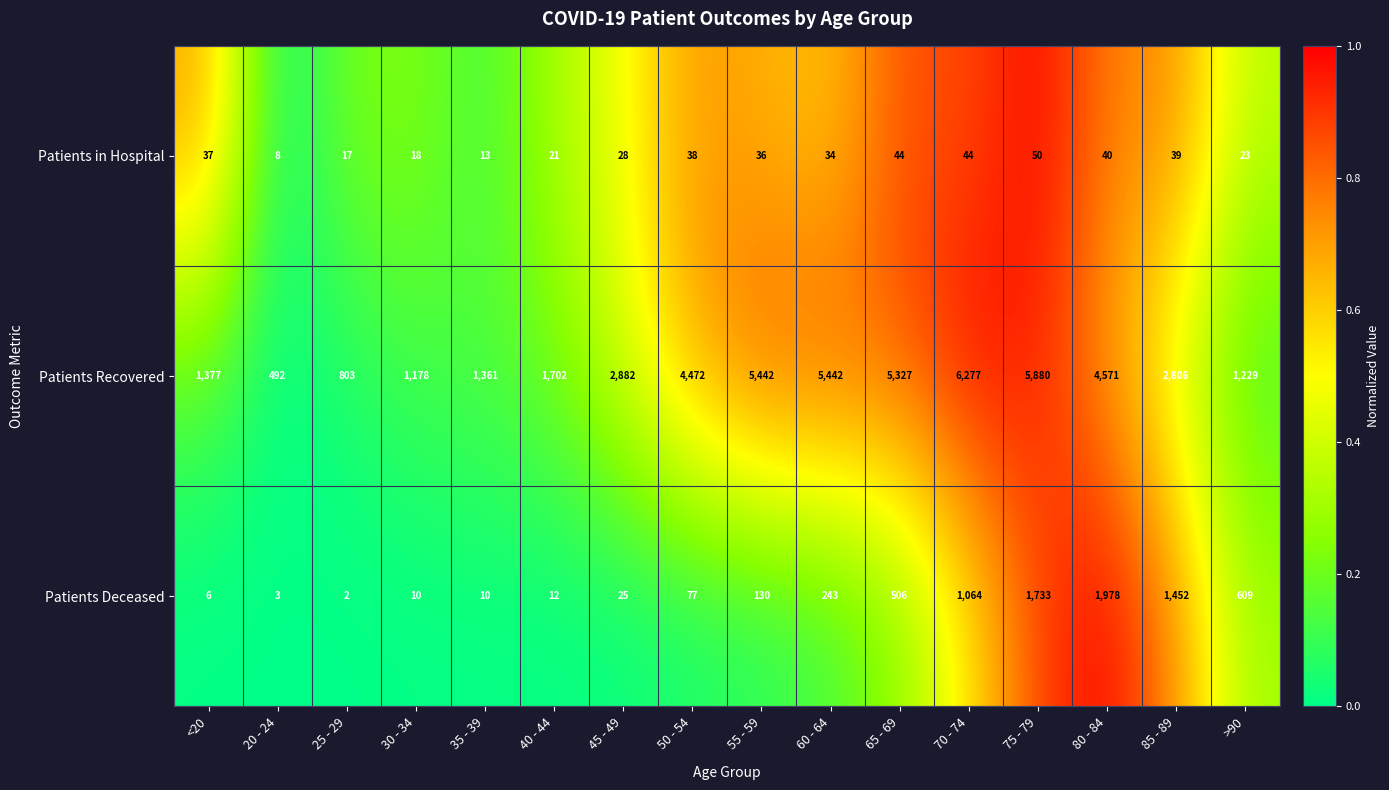

At which category is the sum across all series the highest?

75 - 79